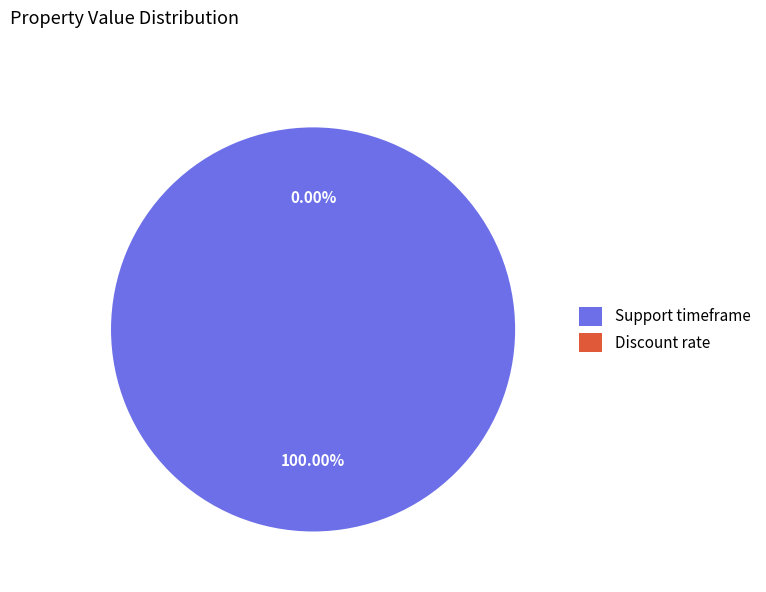

Which category has the biggest portion of the pie?

Support timeframe